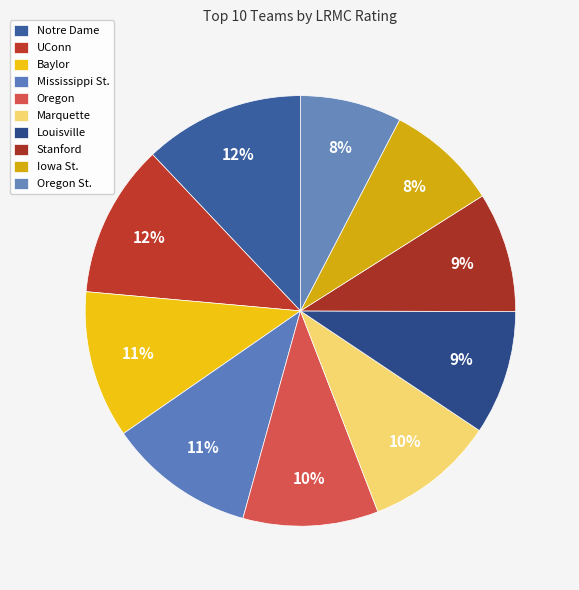

How many slices are in this pie chart?

10